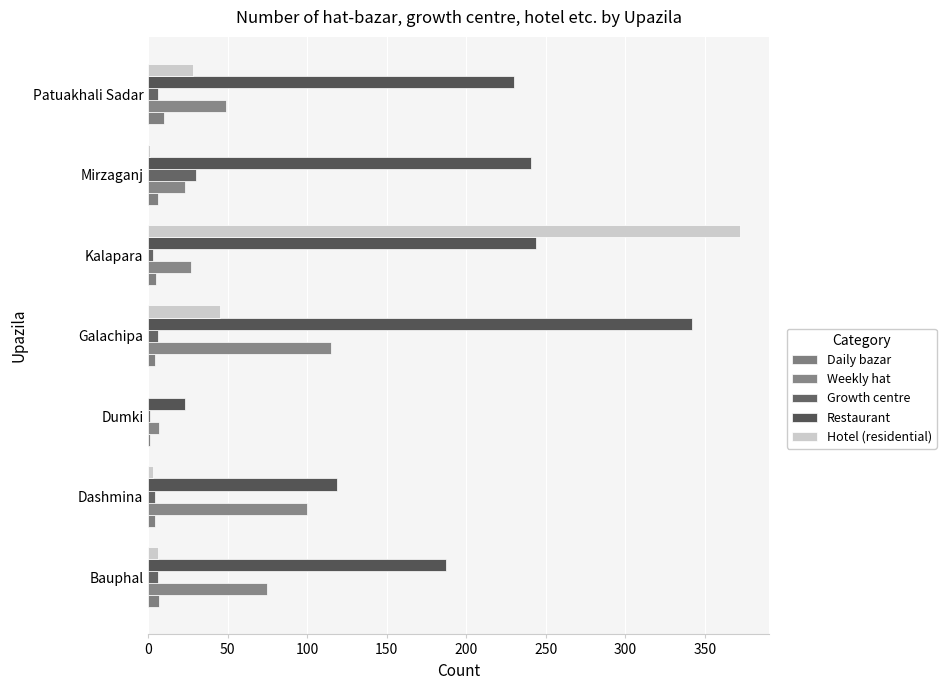

What are all the series names shown in the legend?

Daily bazar, Weekly hat, Growth centre, Restaurant, Hotel (residential)